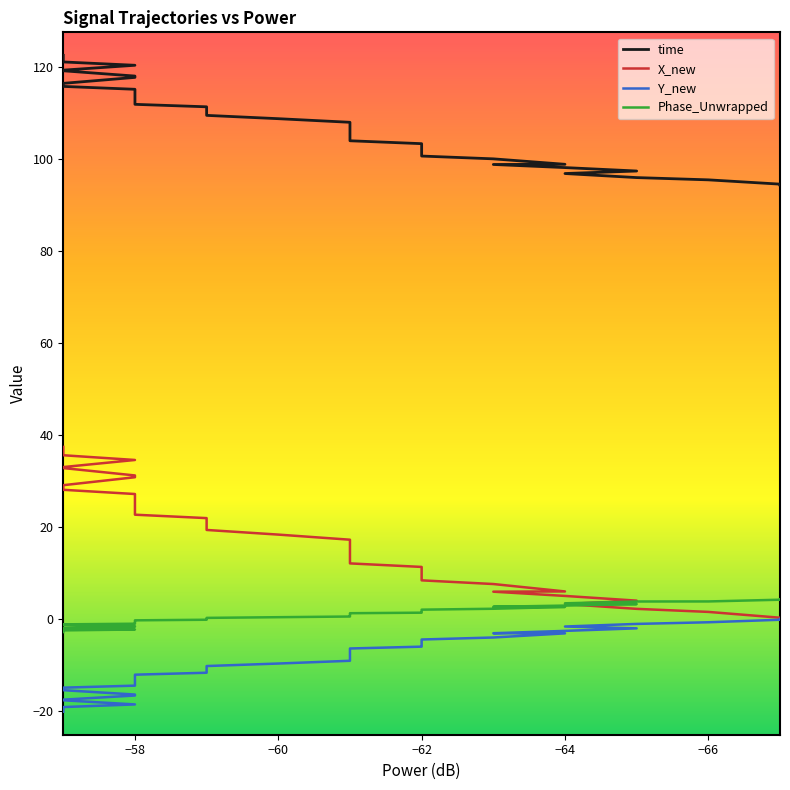

True or false: Phase_Unwrapped and Y_new intersect in this chart.

False